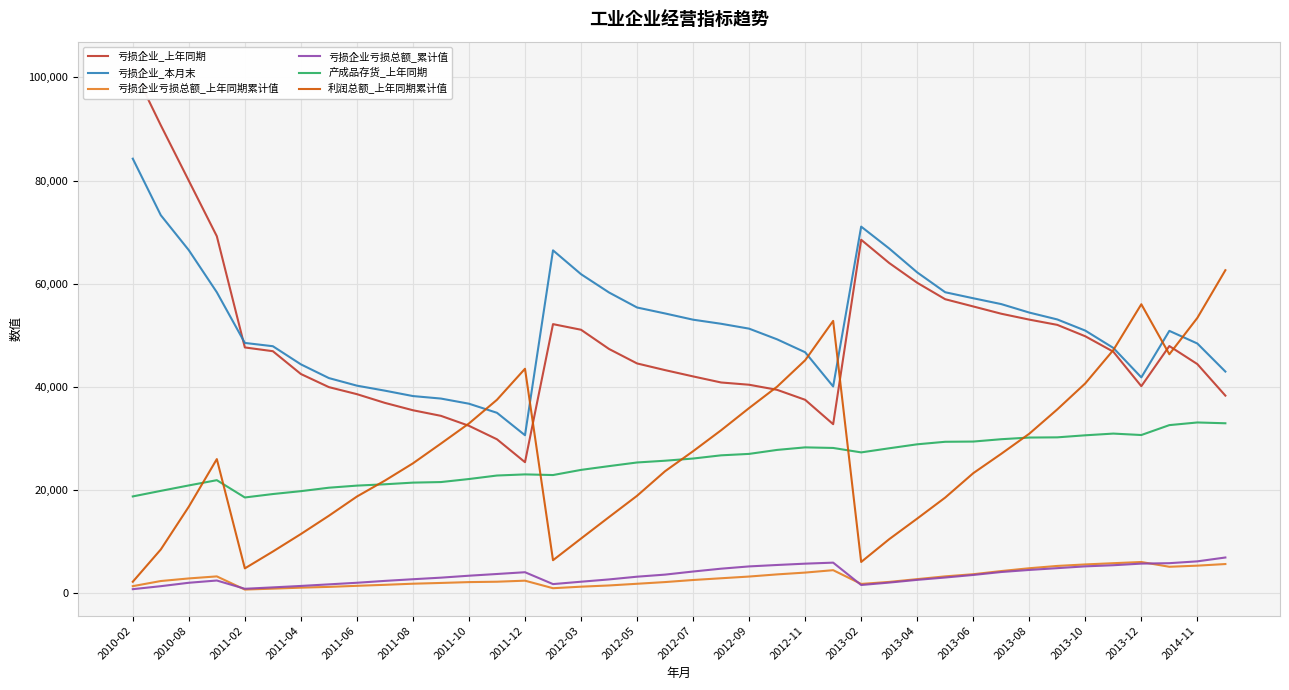

True or false: 产成品存货_上年同期 and 亏损企业_本月末 intersect in this chart.

False